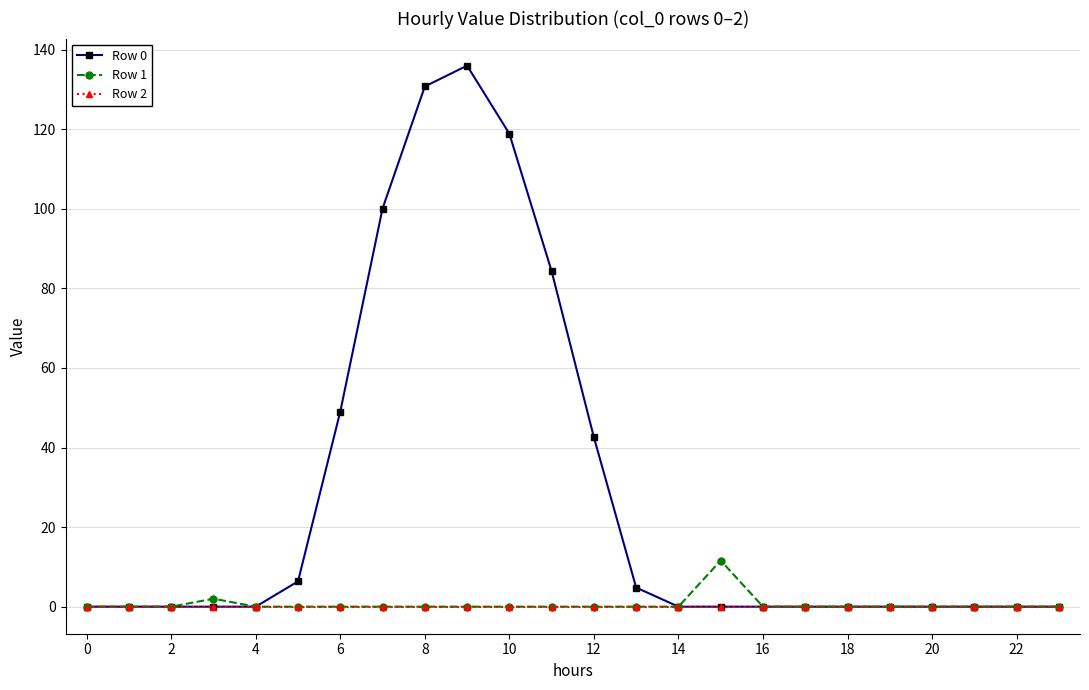

Which series has the widest spread of values?

Row 0